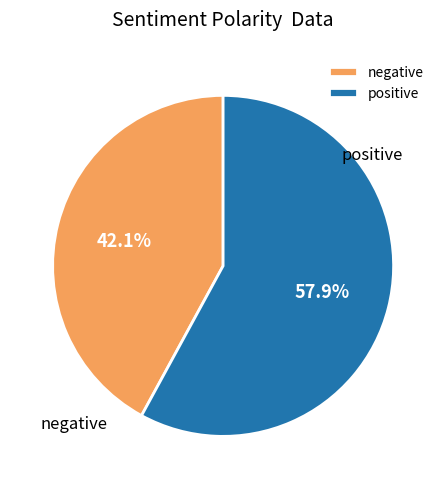

Is there a majority slice in this chart?

Yes